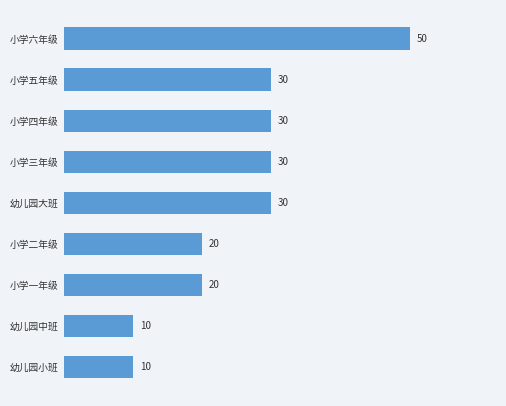

What is the change in value from 小学一年级 to 小学五年级?

+10